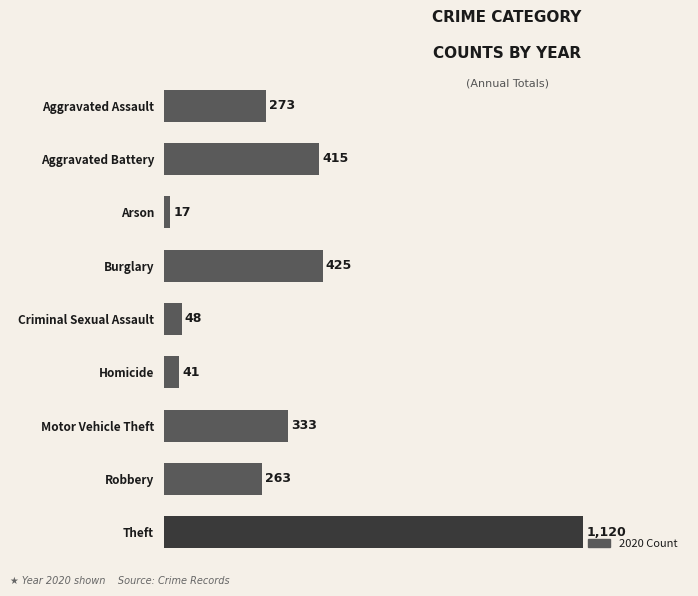

The chart shows a value of 41 at Homicide. True or false?

True